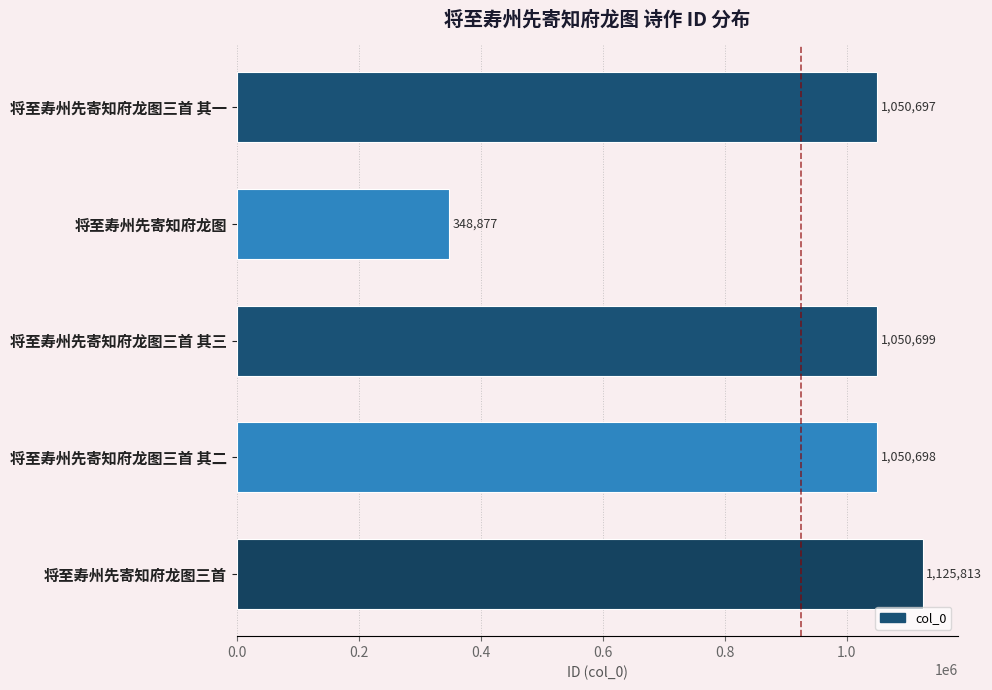

What is the sum of all values?

4626784